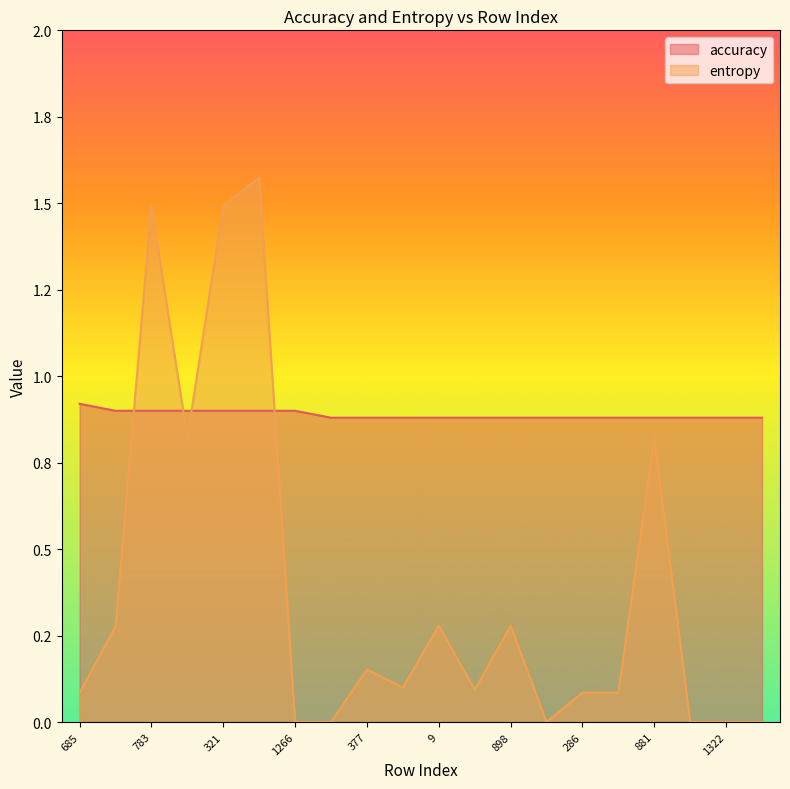

Where is entropy nearest to the value 0?

1266